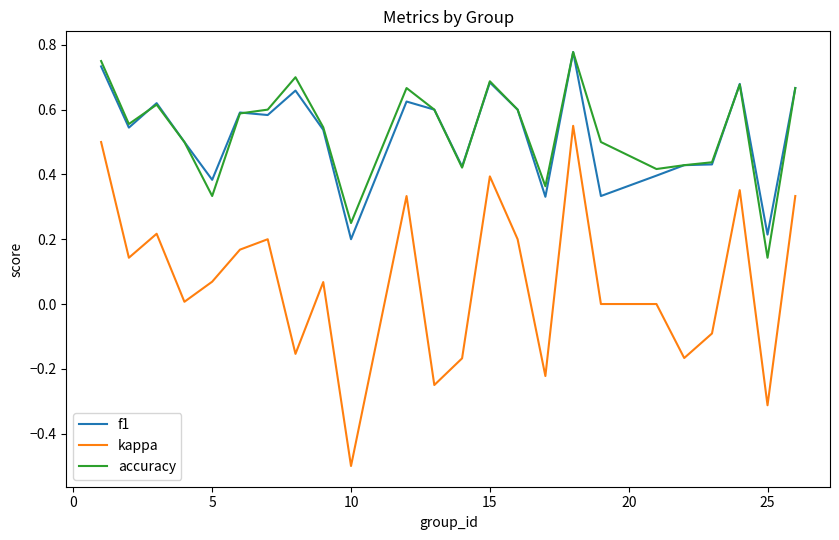

How many lines are shown in the chart?

3